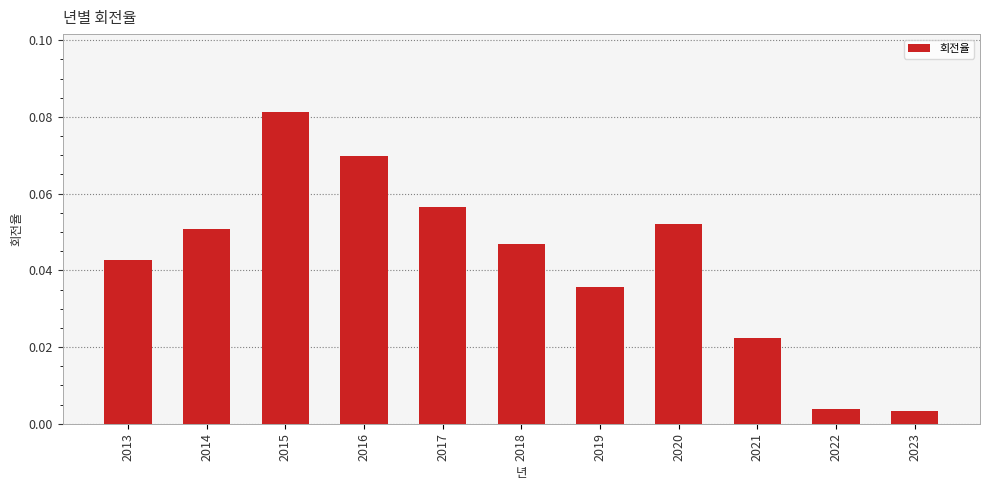

Which has a higher value, 2019 or 2020?

2020